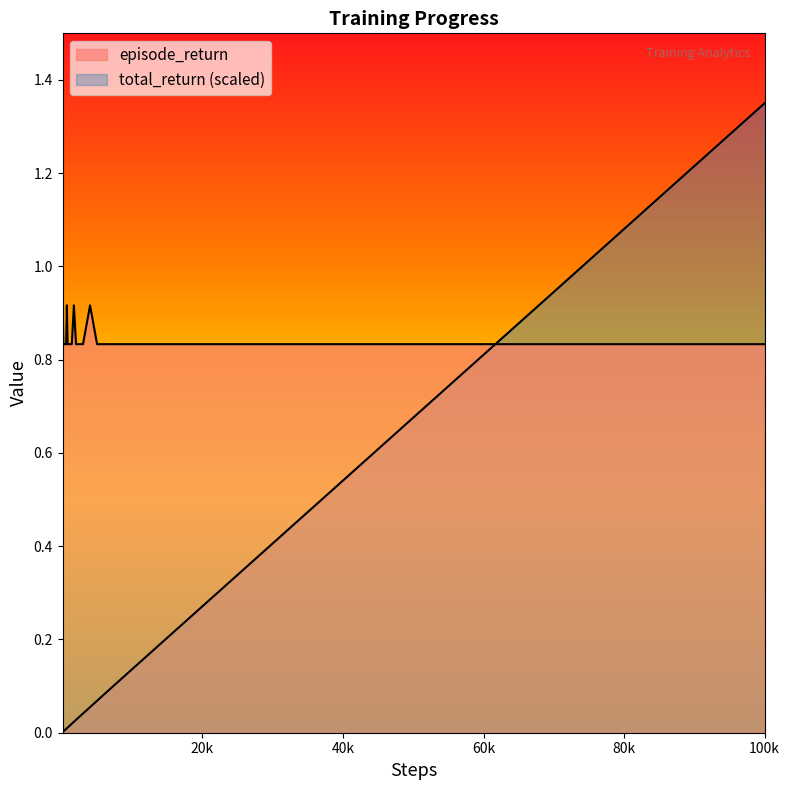

What are all the series names shown in the legend?

episode_return, total_return